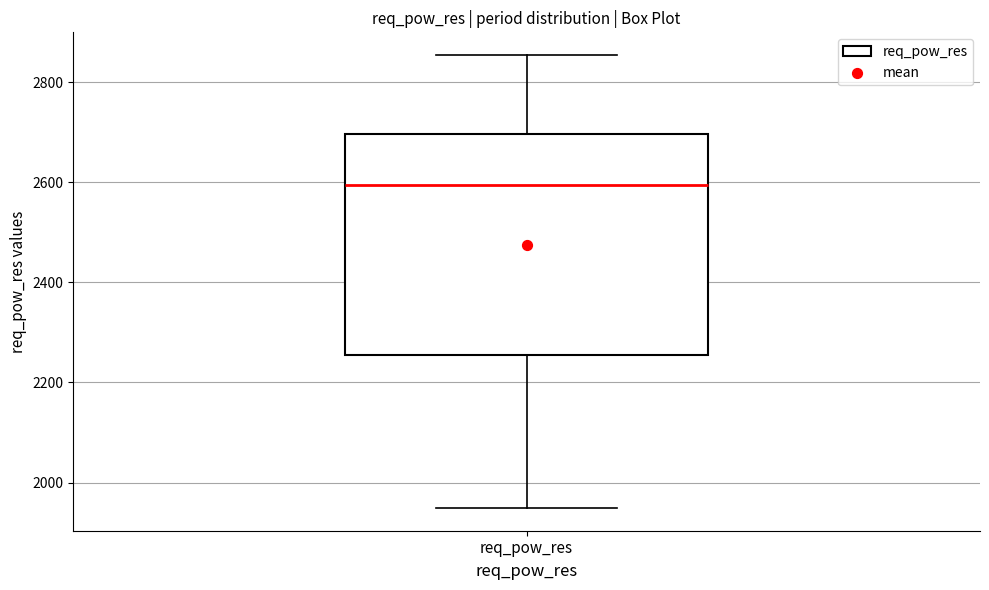

Transcribe this box plot: give where the median line is, the range the box spans, and where the two whiskers end, as read against the y-axis. The values are not printed on the chart, so give them approximately, as read against the axis.

median 2600, box 2260 to 2700, whiskers 1940 to 2860